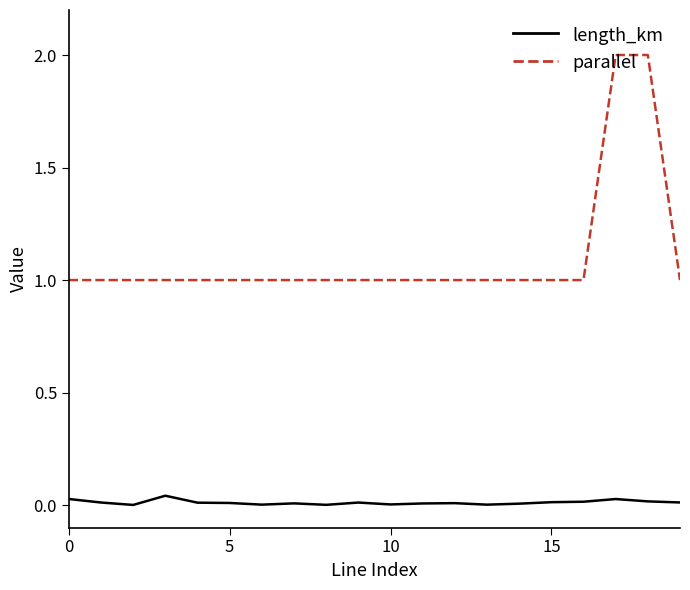

What are all the series names shown in the legend?

length_km, parallel